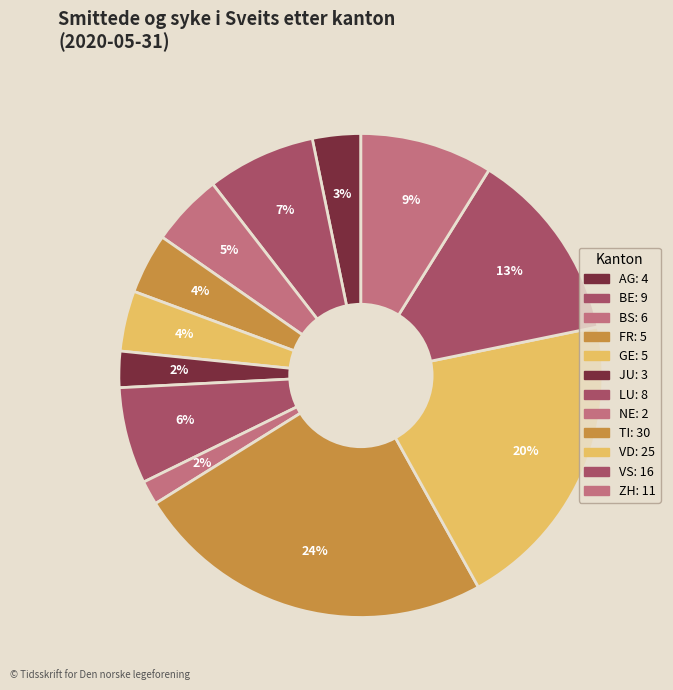

How many segments does this pie chart have?

12